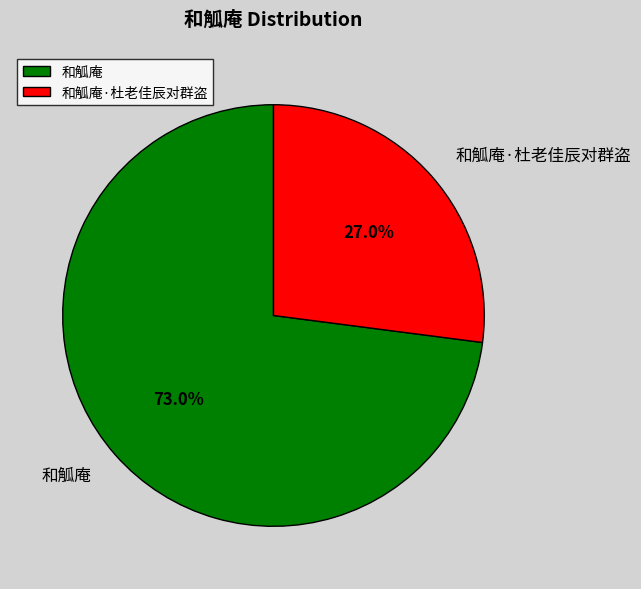

To the nearest percent, what is the difference between the 和觚庵 and 和觚庵·杜老佳辰对群盗 slice percentages?

46%